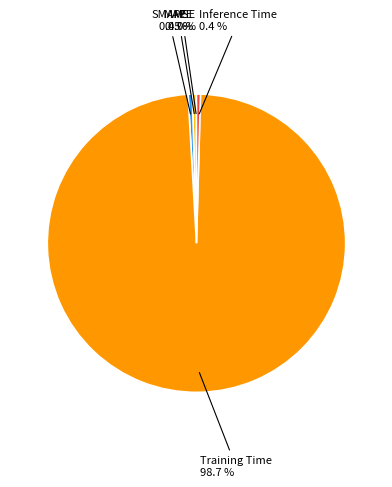

Which has a higher value, MAPE 0.5 % or Training Time 98.7 %?

Training Time 98.7 %